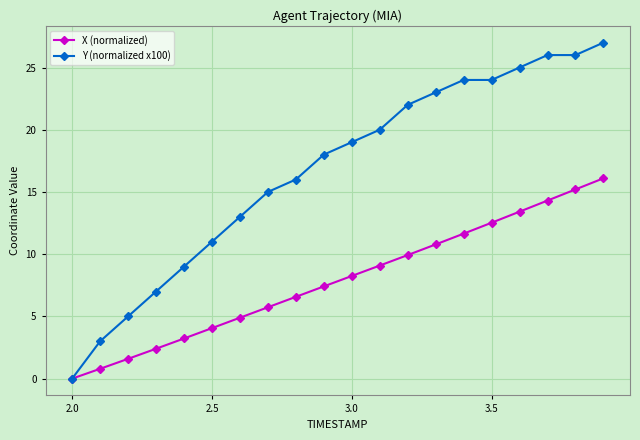

What is the value of the X (normalized) point at the 6th from the left?

4.1